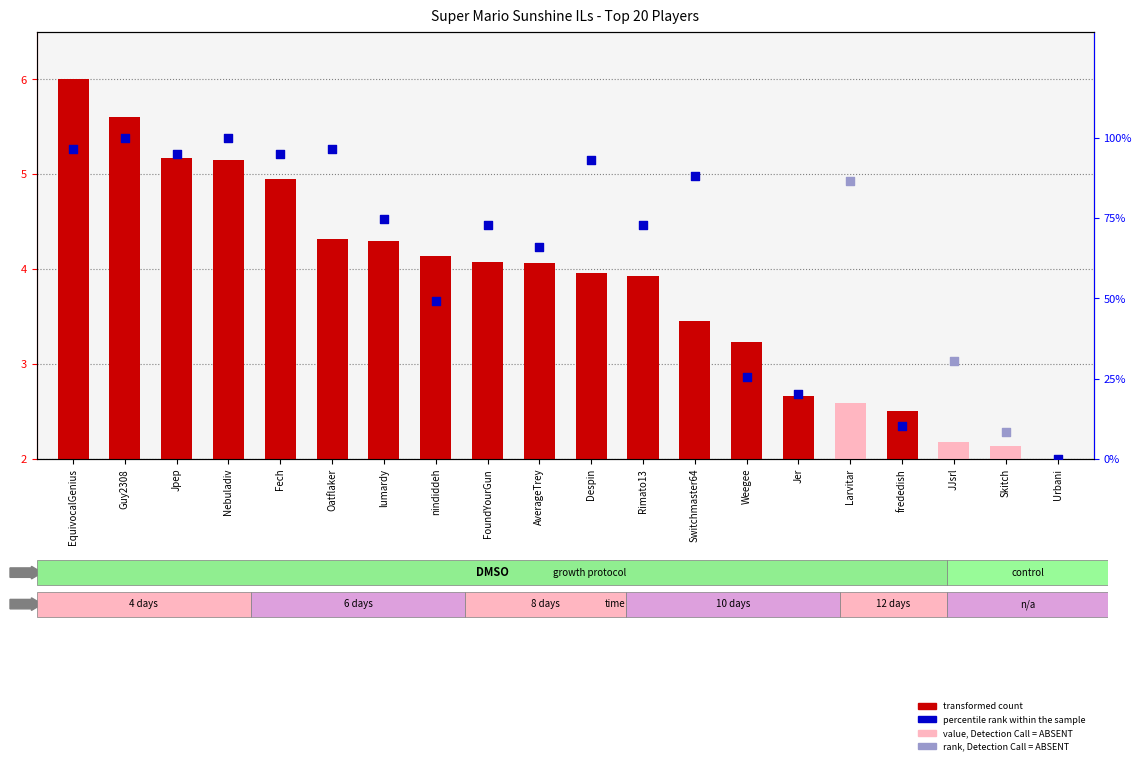

Which has a higher value, Skitch or frededish?

frededish